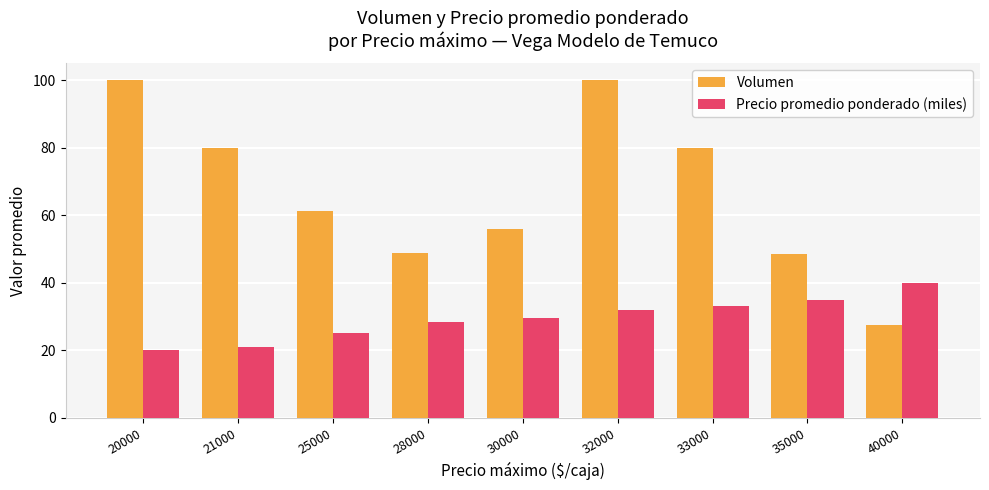

What are all the series names shown in the legend?

Volumen, Precio promedio ponderado (miles)